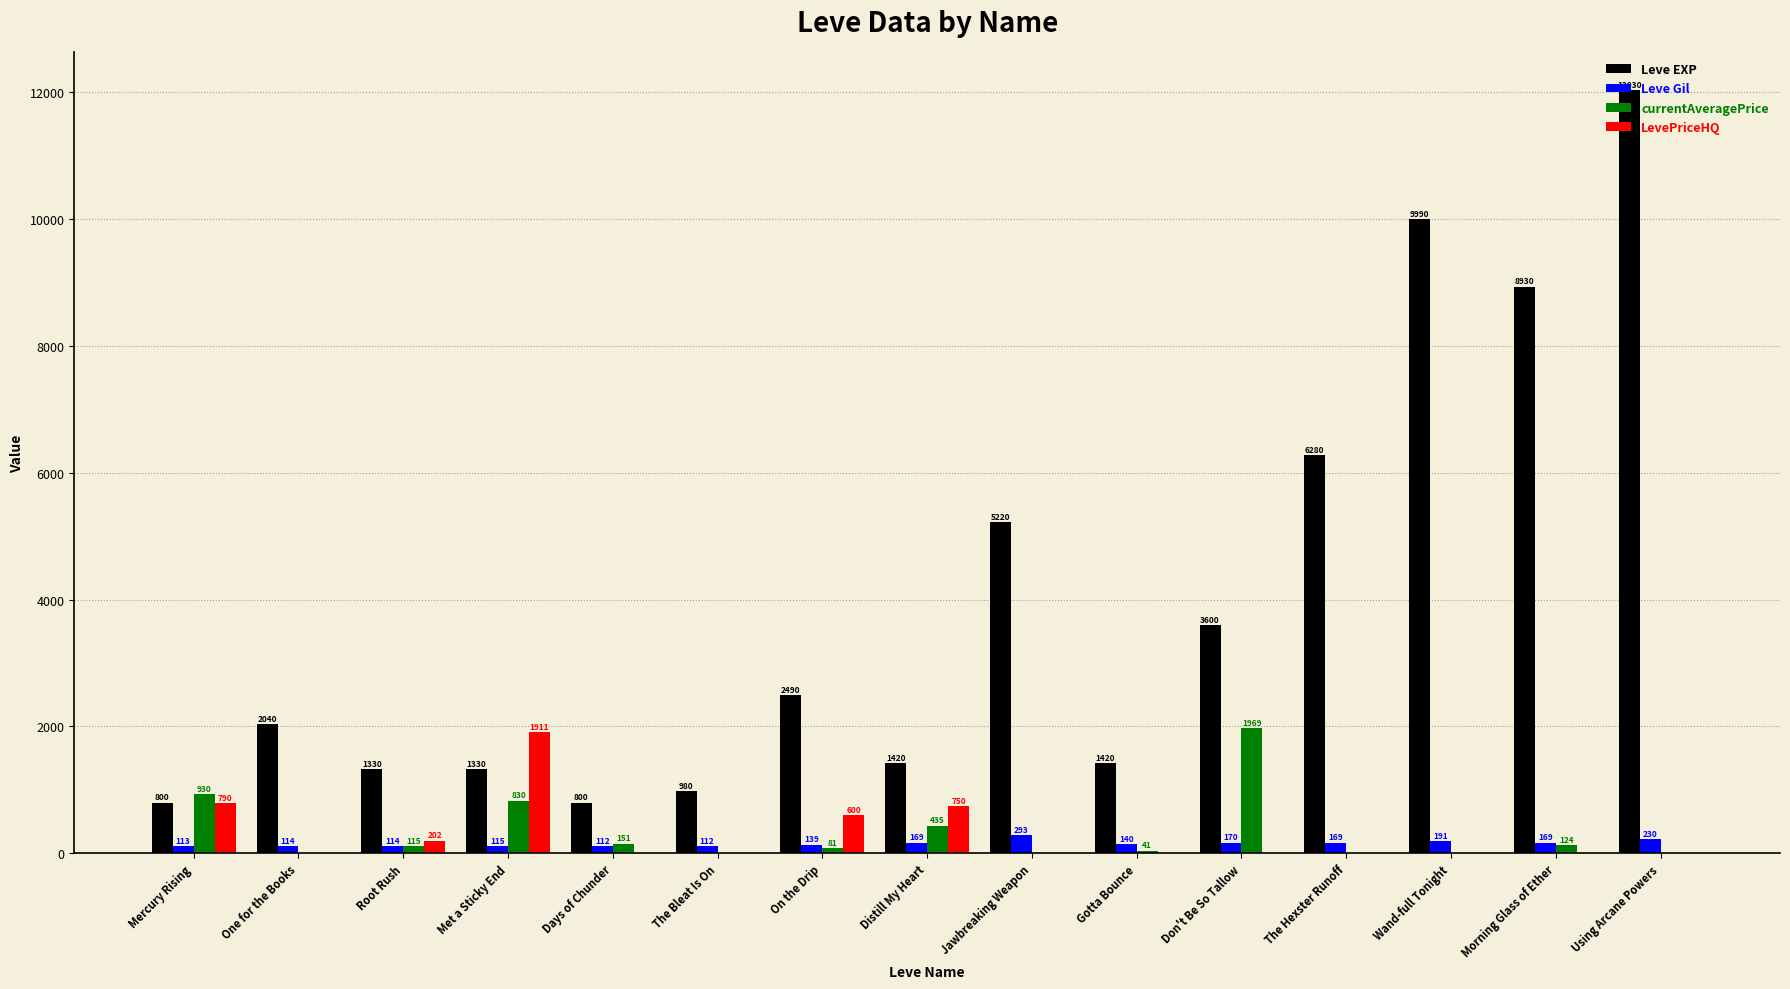

At which category is the sum across all series the highest?

Using Arcane Powers